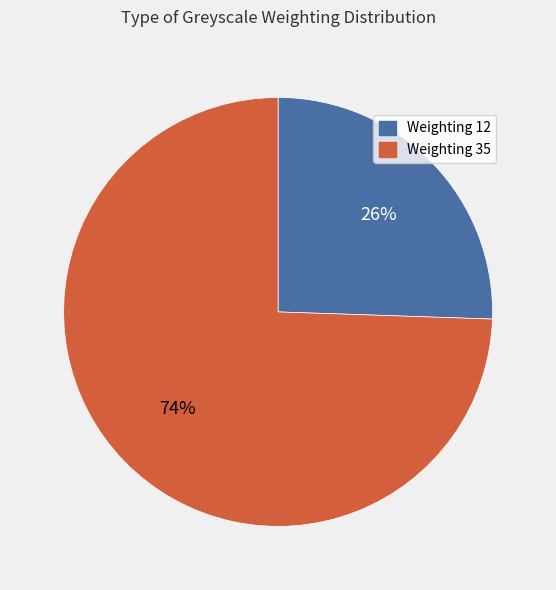

How many slices are in this pie chart?

2